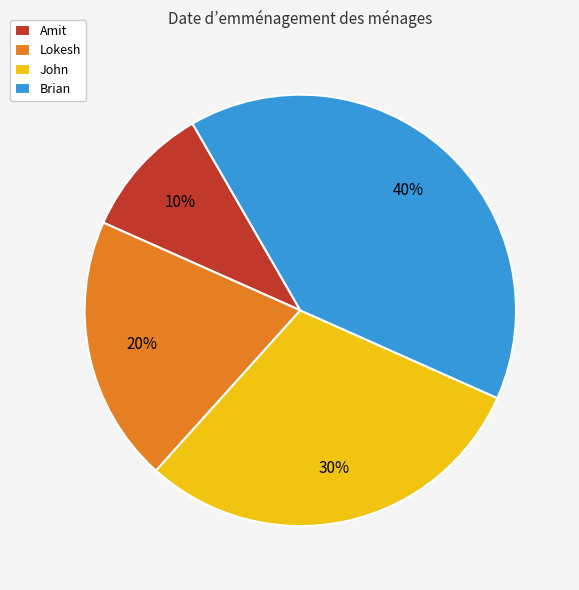

Is Brian the majority of the pie?

No